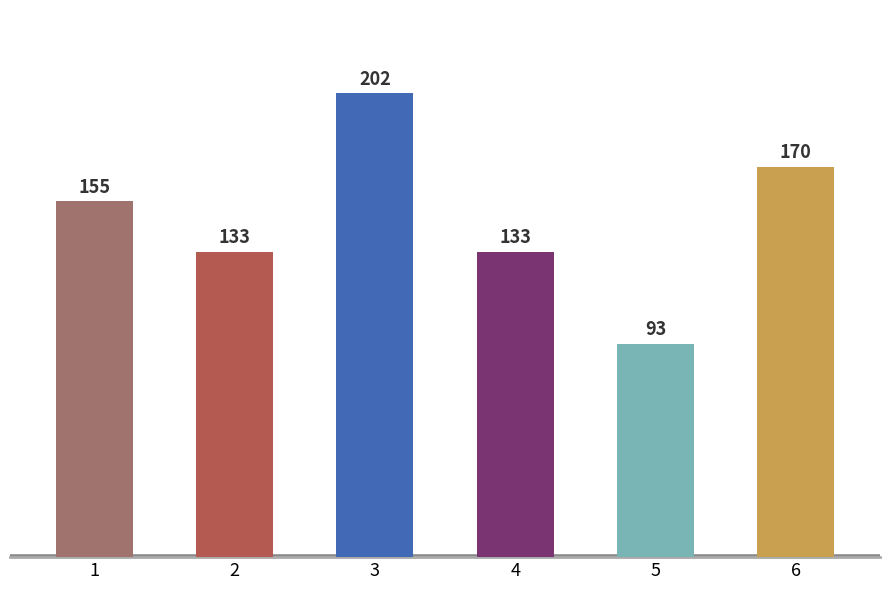

What is the difference between the second highest and second lowest values?

37